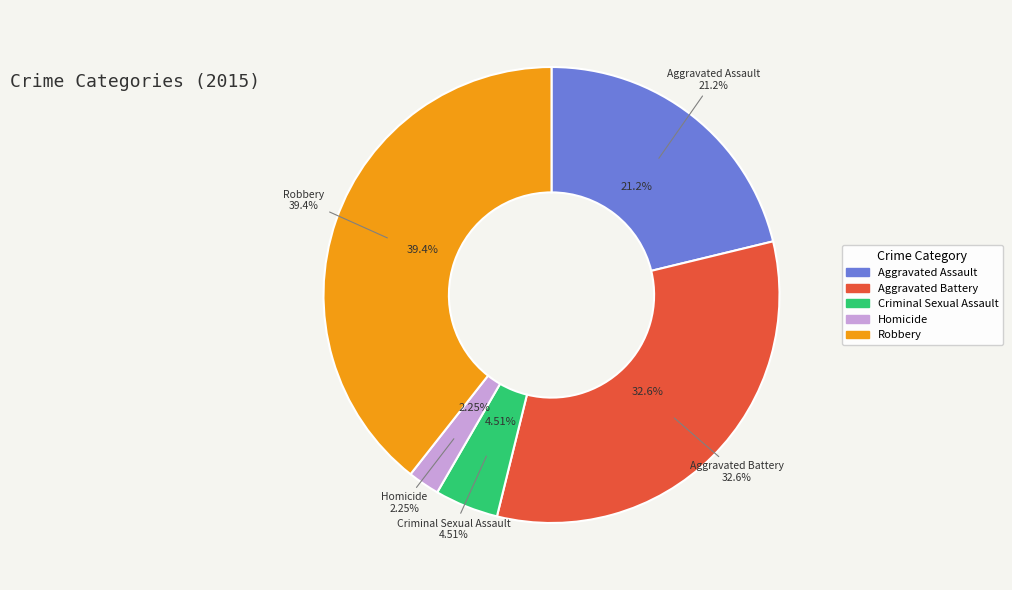

Rank the categories by value from lowest to highest.

Homicide, Criminal Sexual Assault, Aggravated Assault, Aggravated Battery, Robbery